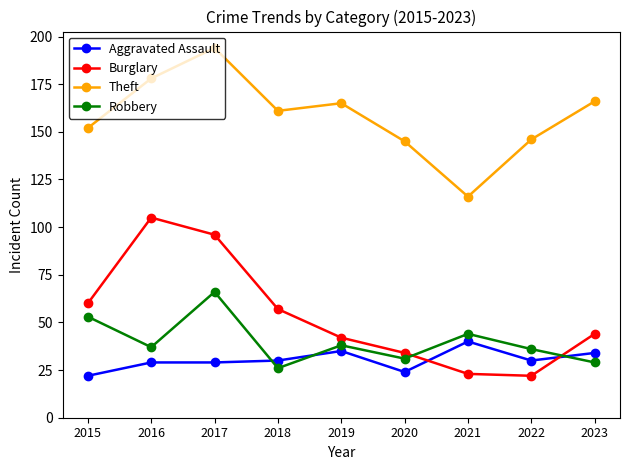

The Aggravated Assault series shows 20 at 2017. True or false?

False